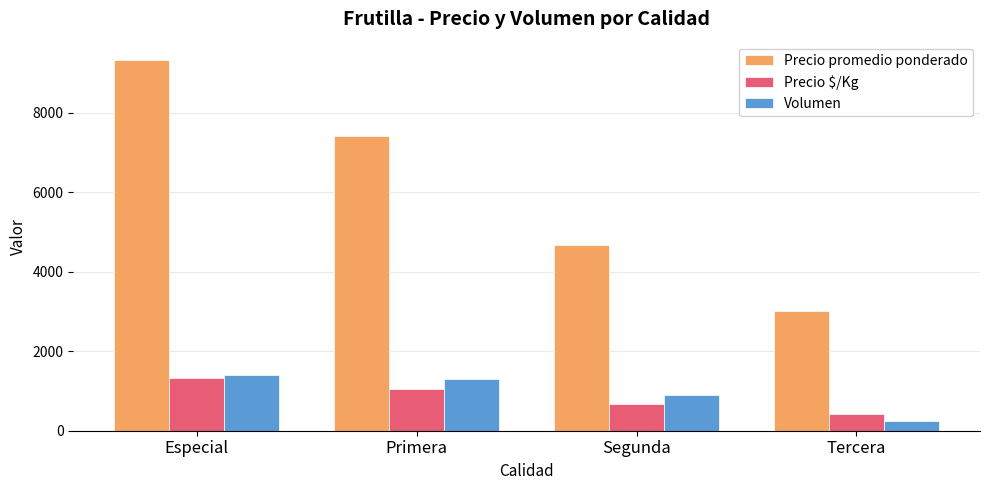

The value of Precio $/Kg at Tercera is 122. True or false?

False